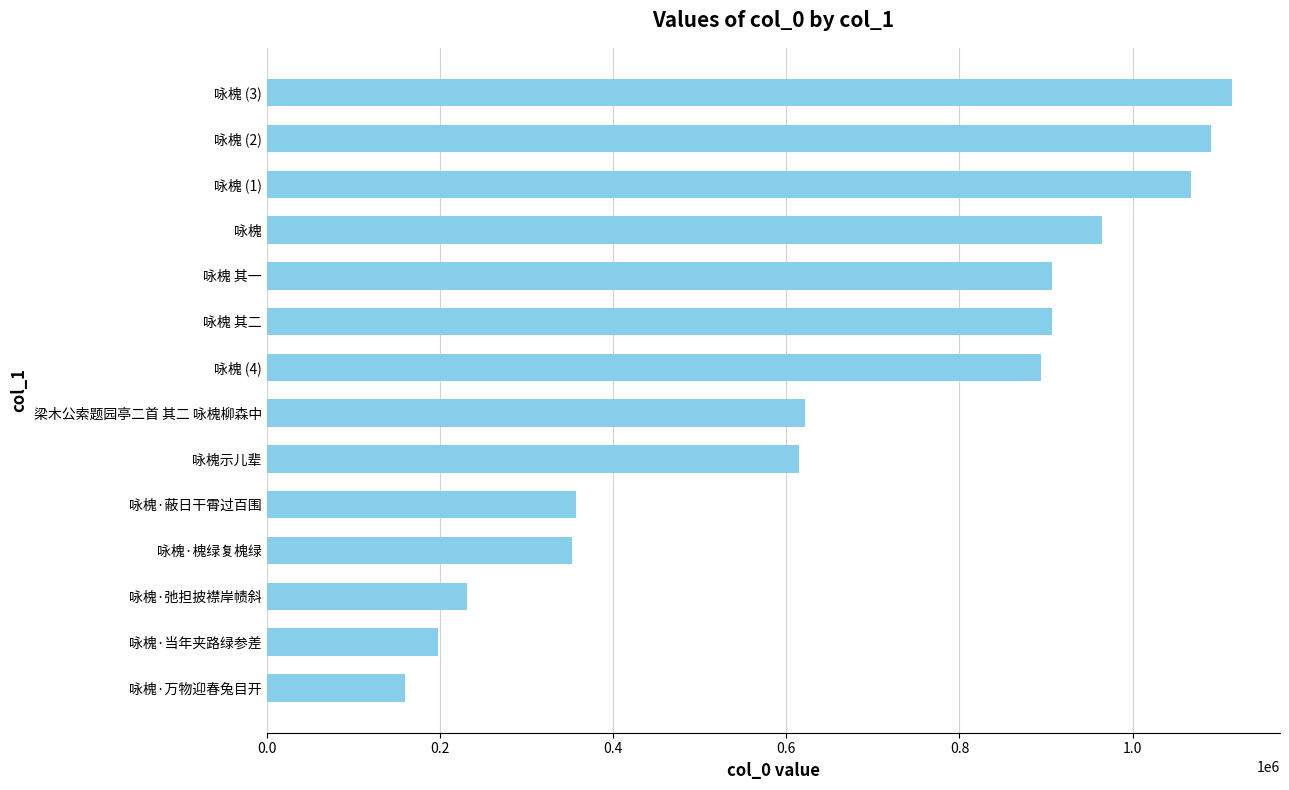

What is the approximate value at 咏槐·蔽日干霄过百围, to the nearest 50?

357750